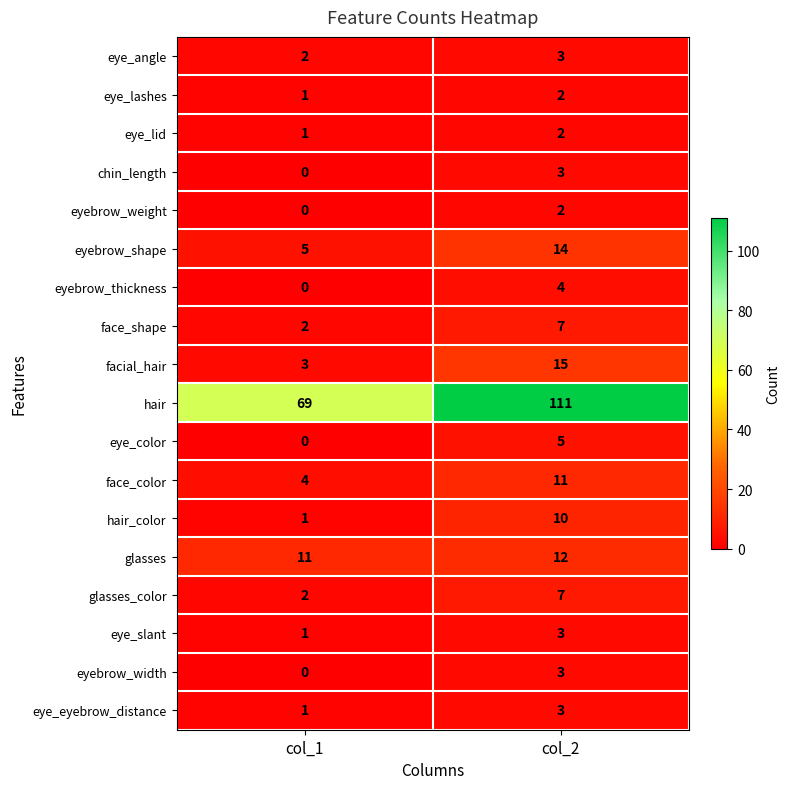

What is the sum of the eye_eyebrow_distance values at col_1 and col_2?

4